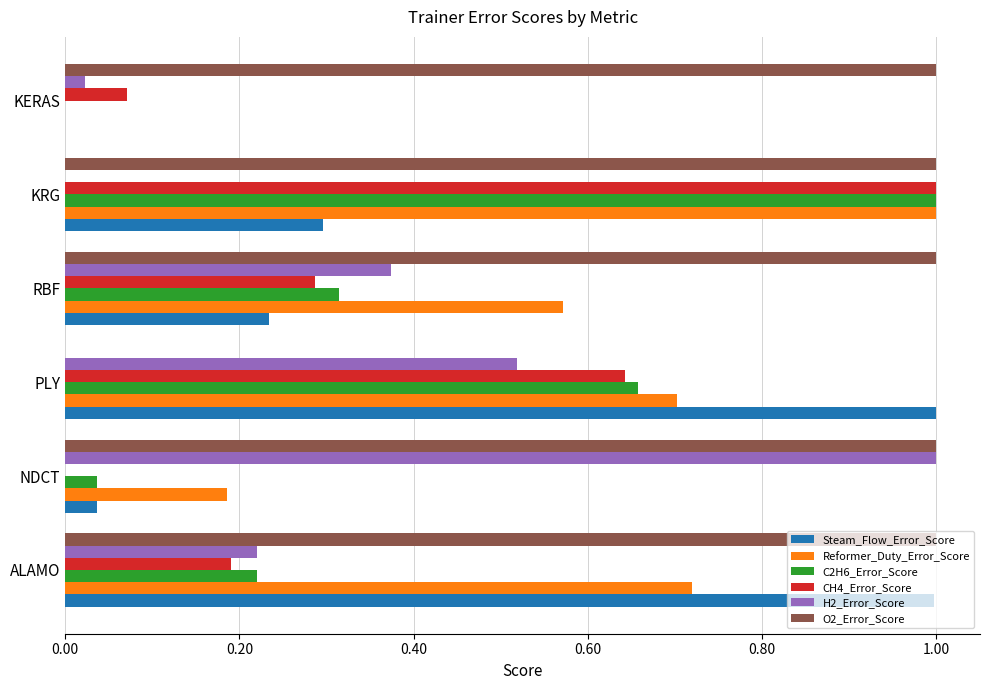

What is the maximum value shown in the chart?

1.0